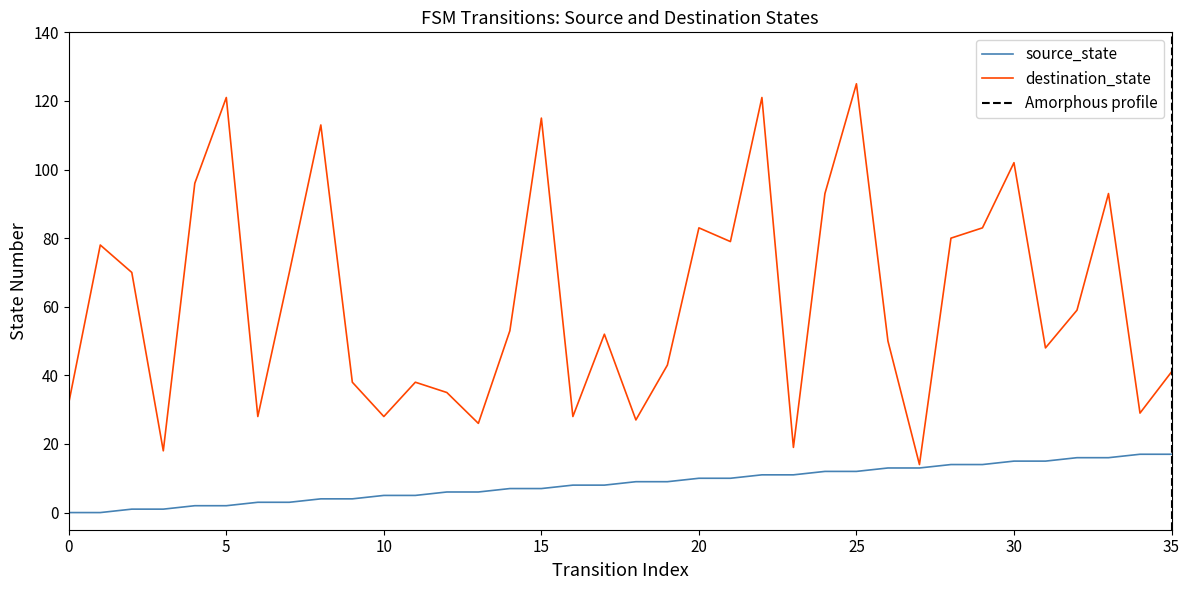

At which category is the sum across all series the highest?

25